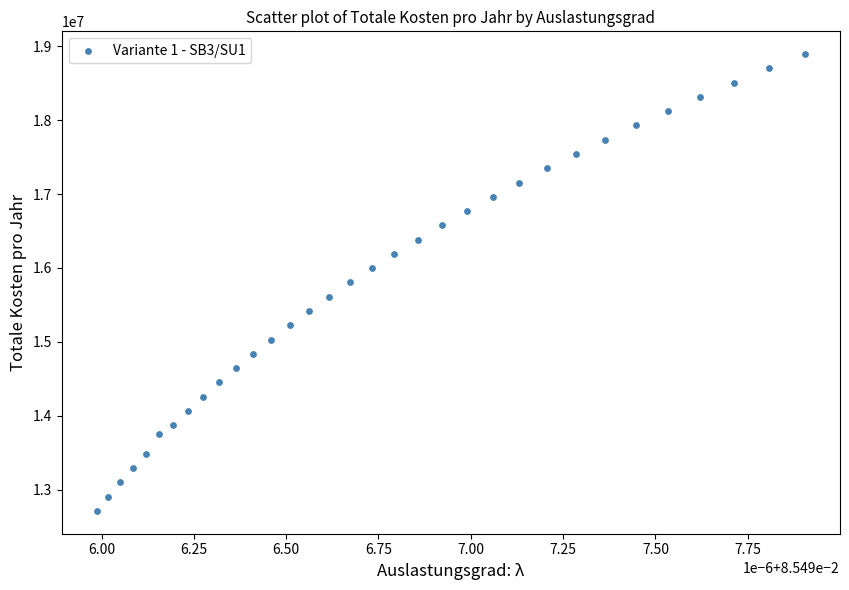

What is the range of Y values (max minus min)?

6182582.4